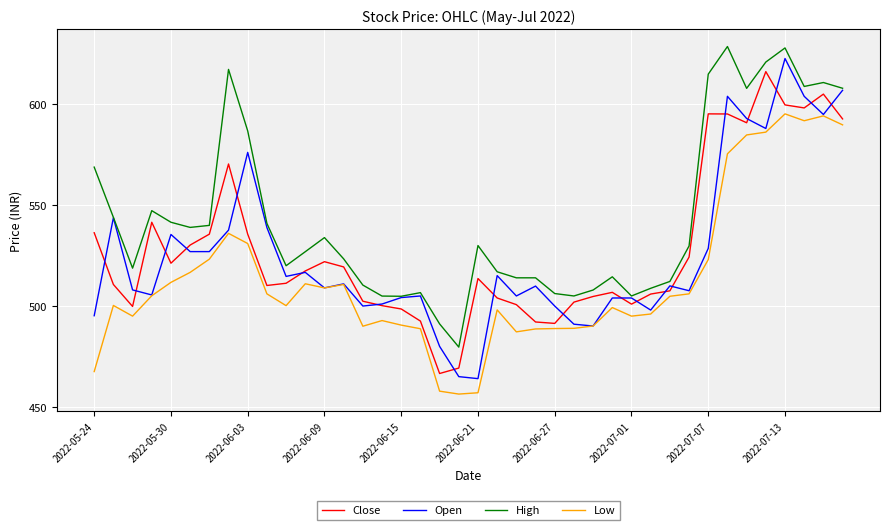

Which series has the largest range (max minus min)?

Open